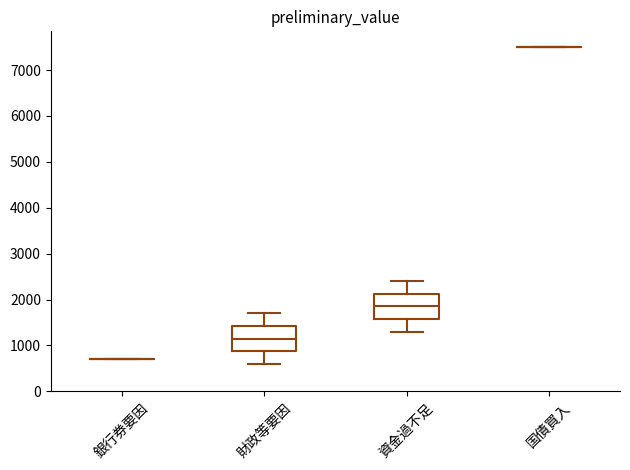

Reading left to right, read every box against the y-axis: the position of its median line, the range the box covers, and the ends of its whiskers. The values are not printed on the chart, so give them approximately, as read against the axis.

銀行券要因: box collapsed to a line at 700, whiskers 700 to 700
財政等要因: median 1200, box 900 to 1400, whiskers 600 to 1700
資金過不足: median 1900, box 1600 to 2100, whiskers 1300 to 2400
国債買入: box collapsed to a line at 7500, whiskers 7500 to 7500